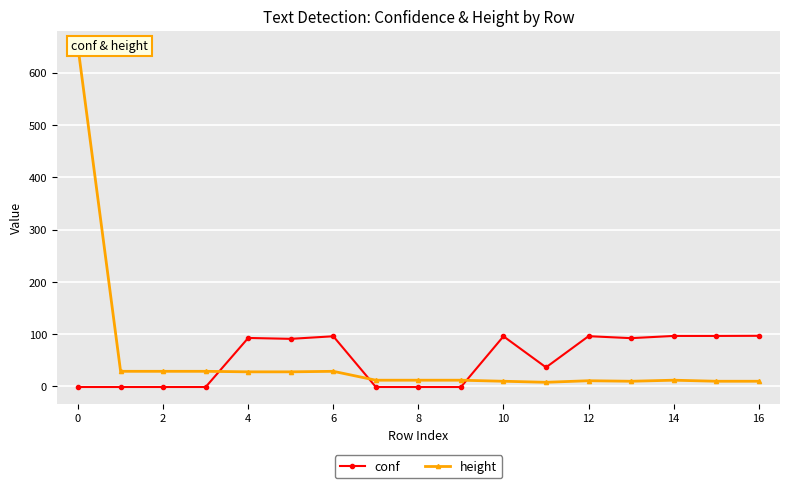

What are all the series names shown in the legend?

conf, height